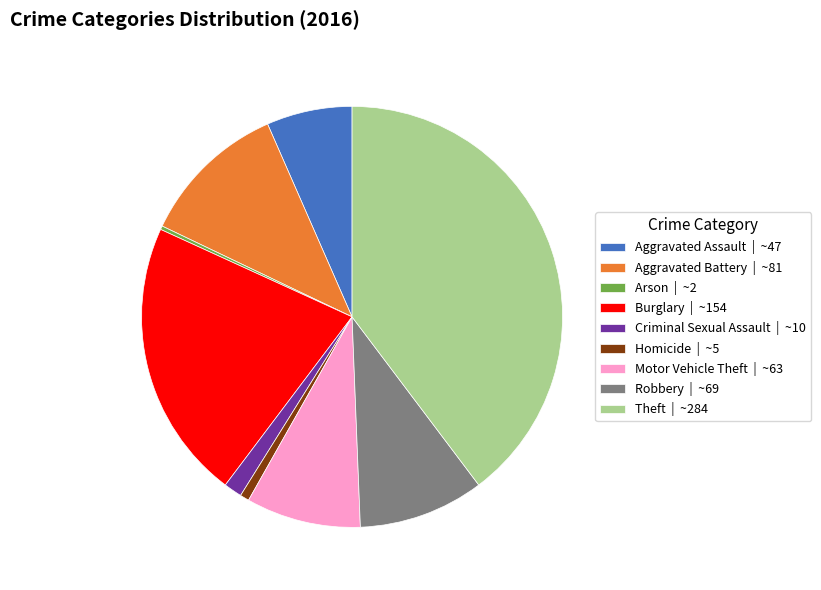

True or false: Theft | ~284 accounts for 52% of the total.

False